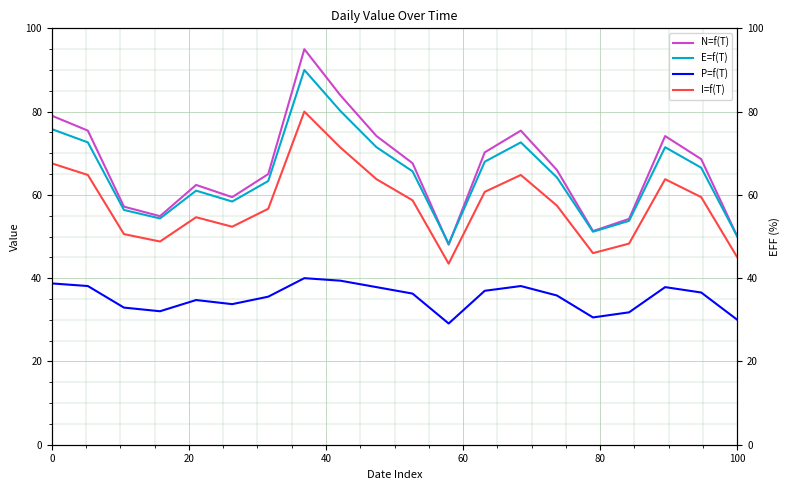

What is the lowest value of the P=f(T) series?

29.1